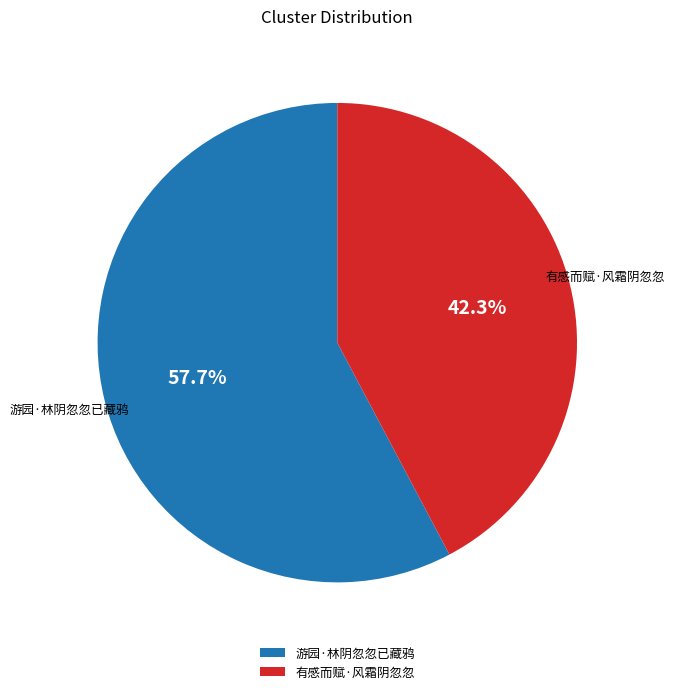

To the nearest percent, what is the difference between the 有感而赋·风霜阴忽忽 and 游园·林阴忽忽已藏鸦 slice percentages?

15%